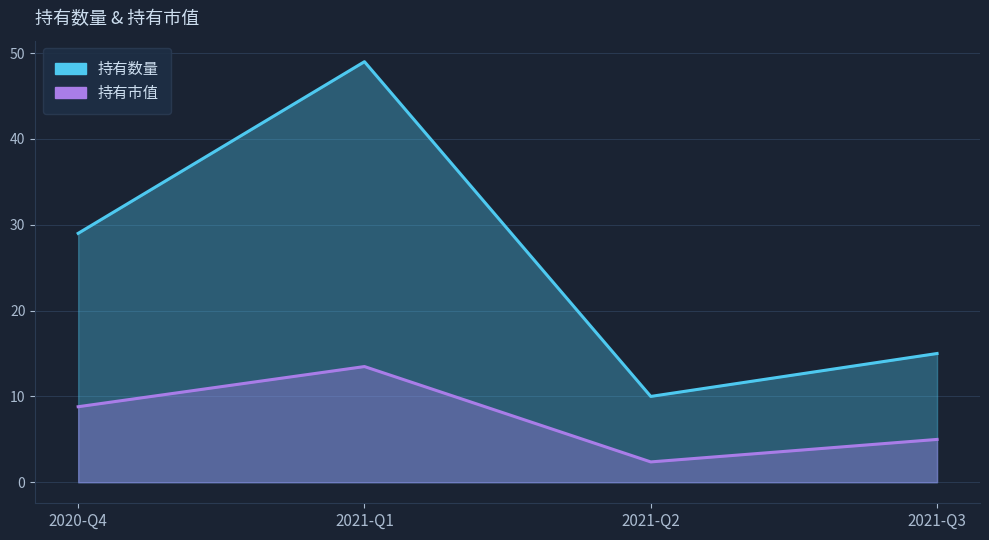

How many categories are shown in the chart?

4